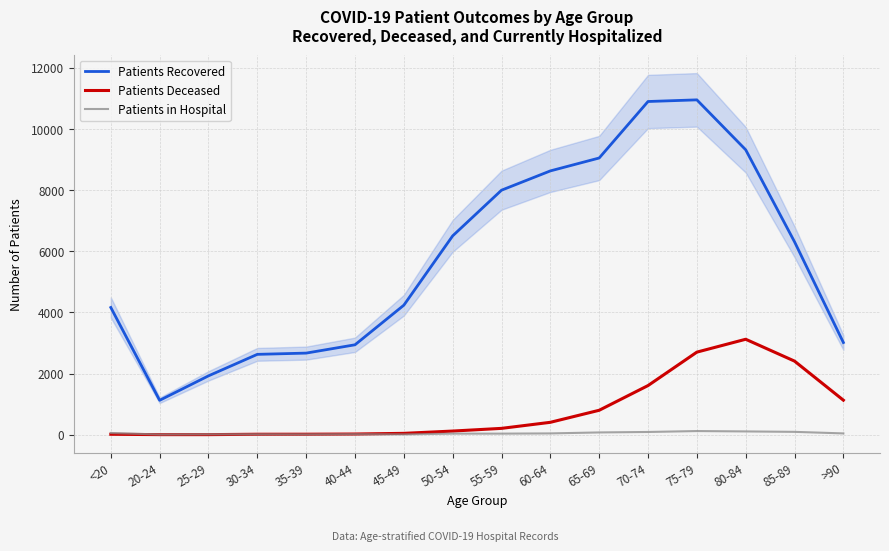

What is the minimum value for Patients Deceased?

3